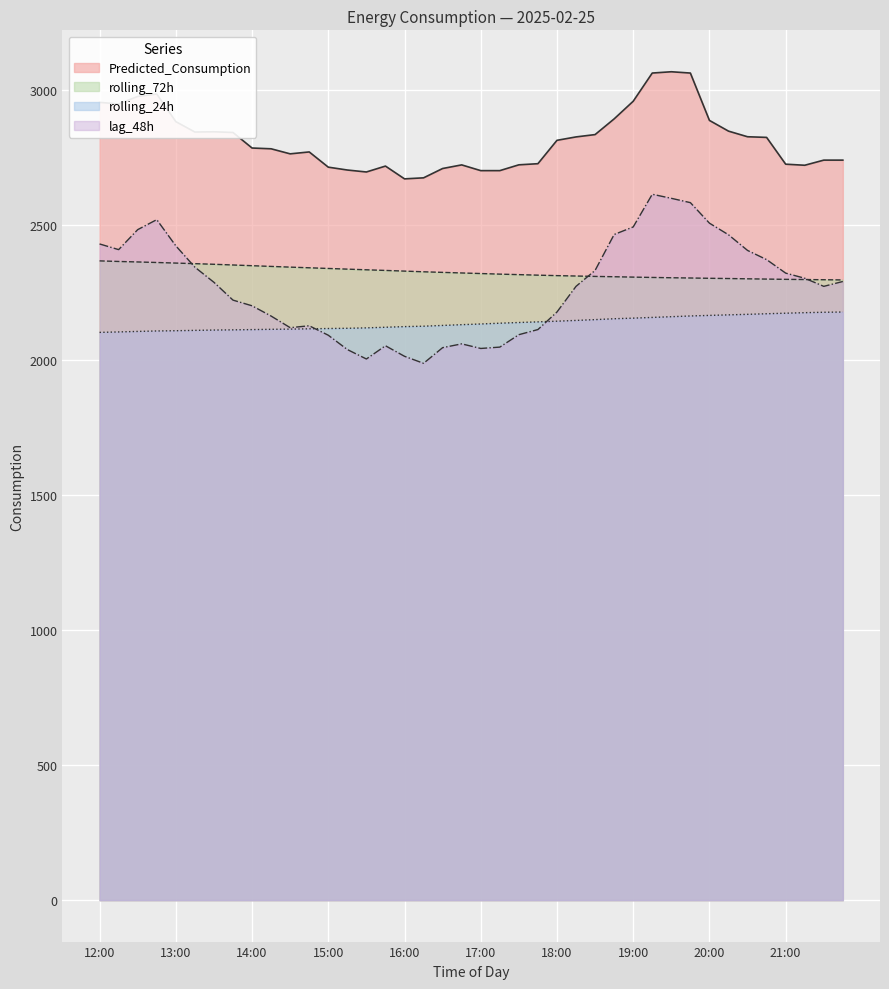

Rank the series at 19:15 from highest to lowest value.

Predicted_Consumption, lag_48h, rolling_72h, rolling_24h